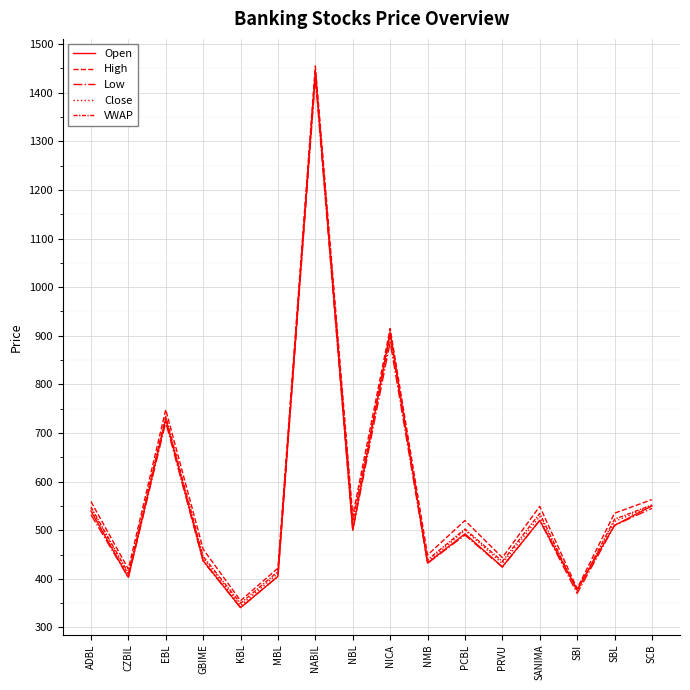

In High, how many points are higher than both neighbors (excluding endpoints)?

5